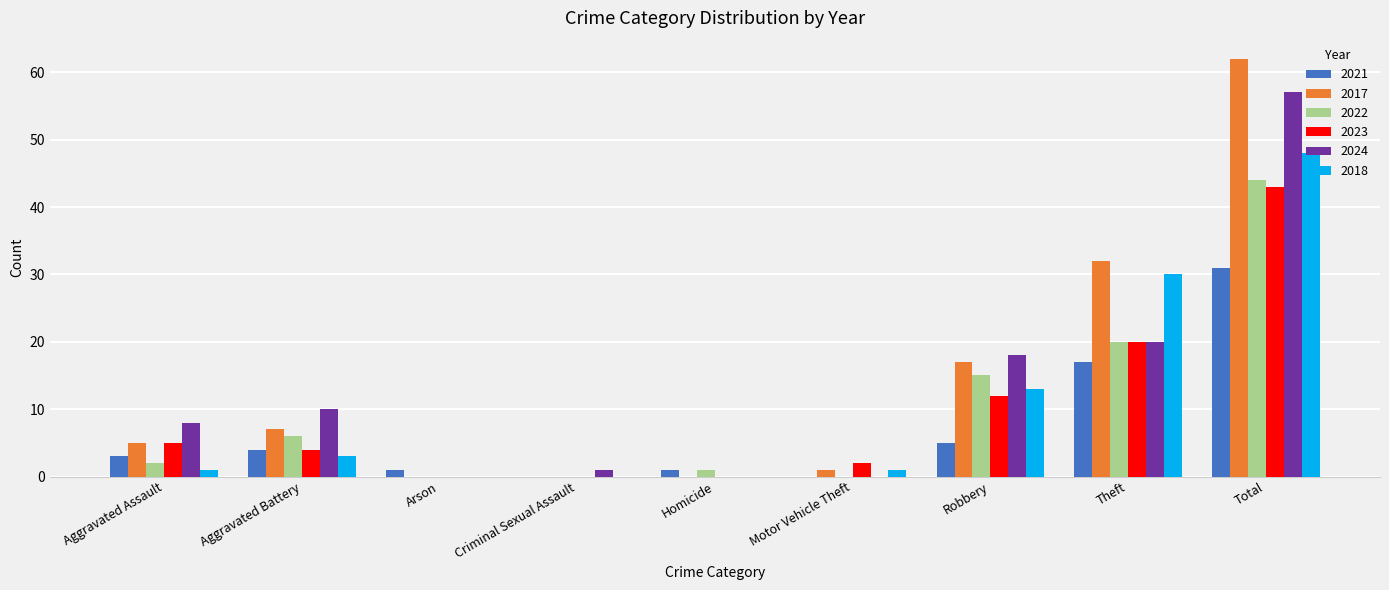

At which category is the sum across all series the highest?

Total